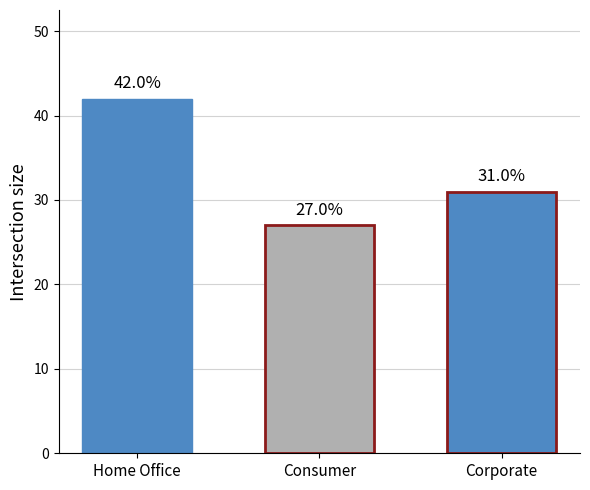

The value at Corporate is 31. True or false?

True